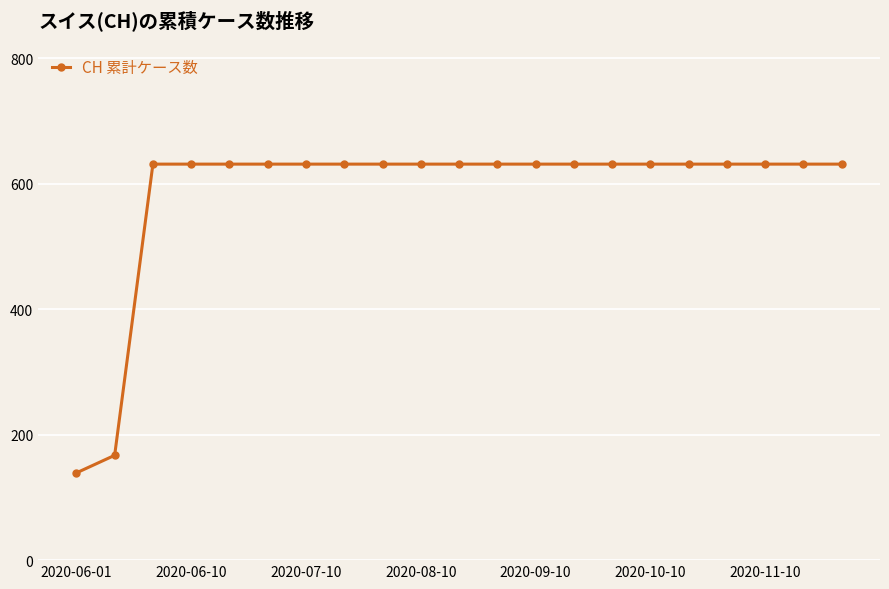

What is the average value?

585